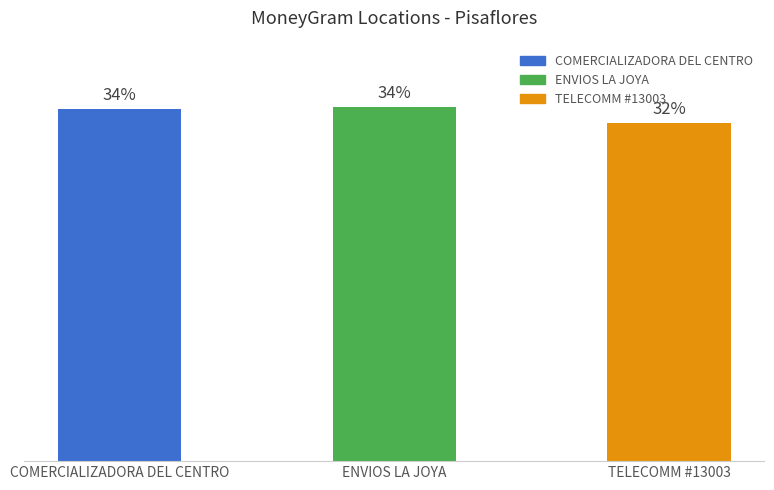

Reading left to right, list all the values displayed in this chart.

COMERCIALIZADORA DEL CENTRO=74060005	ENVIOS LA JOYA=74407383	TELECOMM #13003=71118167